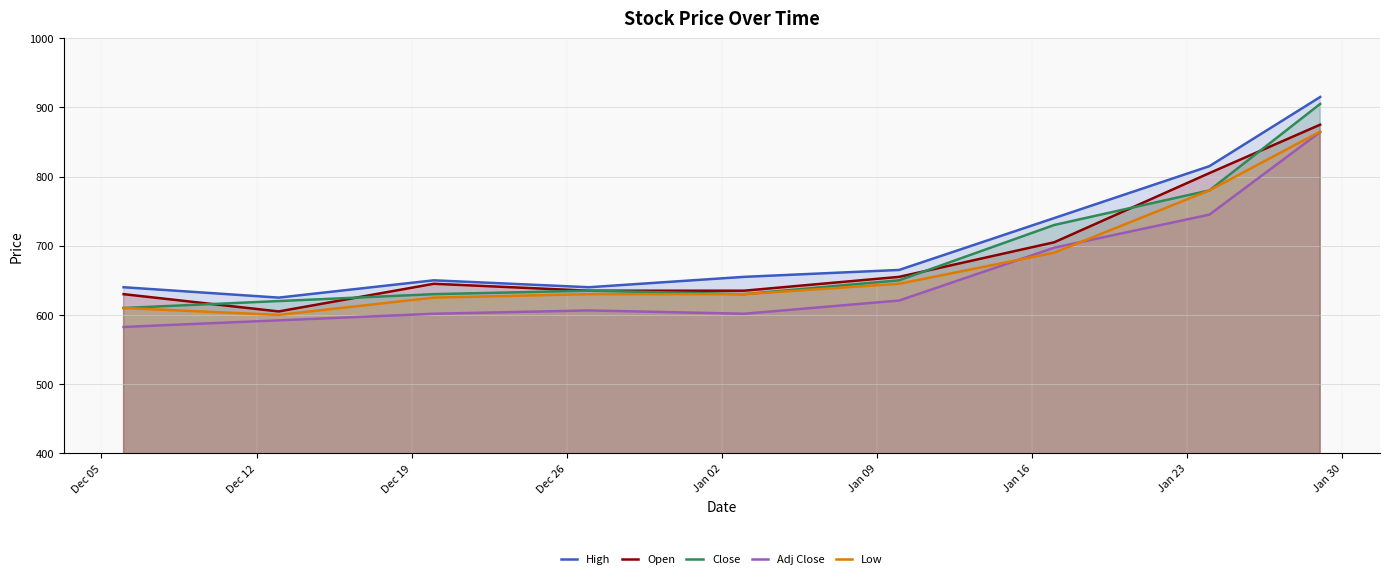

Count the number of data series in this chart.

5